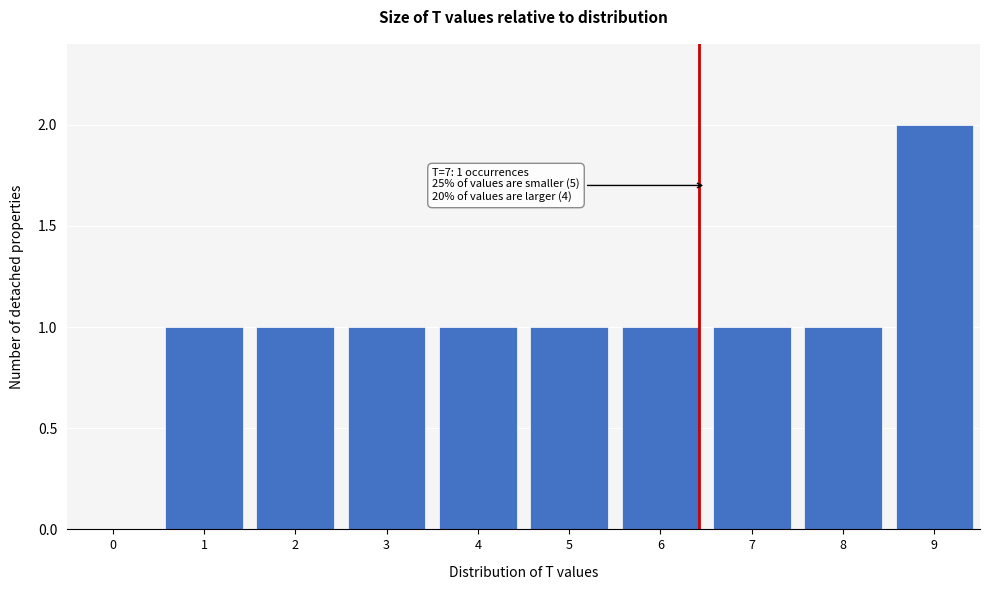

Reading right to left, what are all the values shown in this chart?

9=2	8=1	7=1	6=1	5=1	4=1	3=1	2=1	1=1	0=0